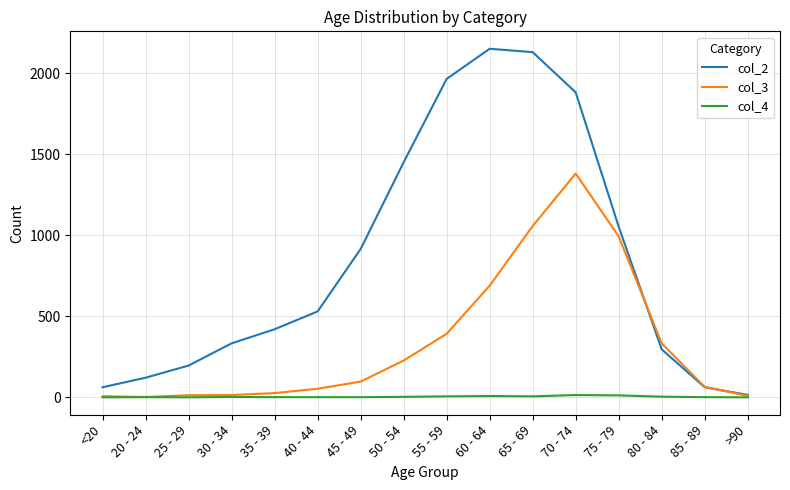

Which series has the largest range (max minus min)?

col_2